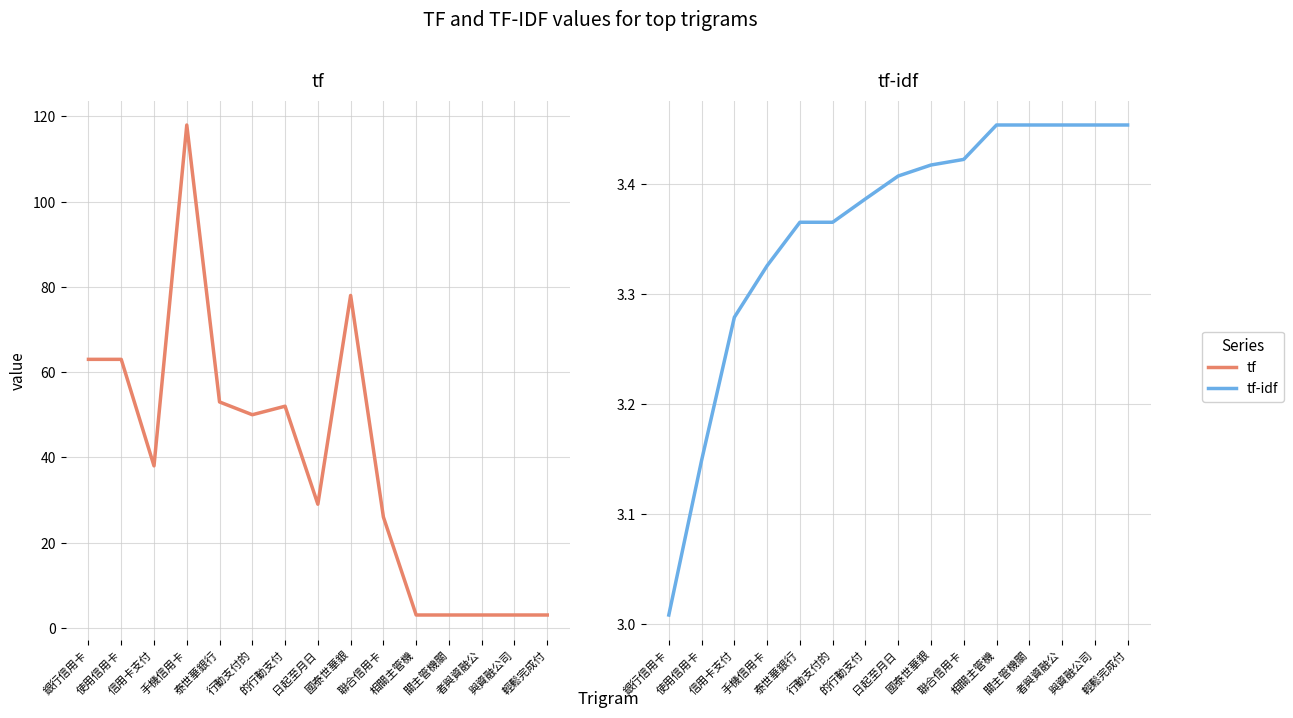

Which series has the widest spread of values?

tf